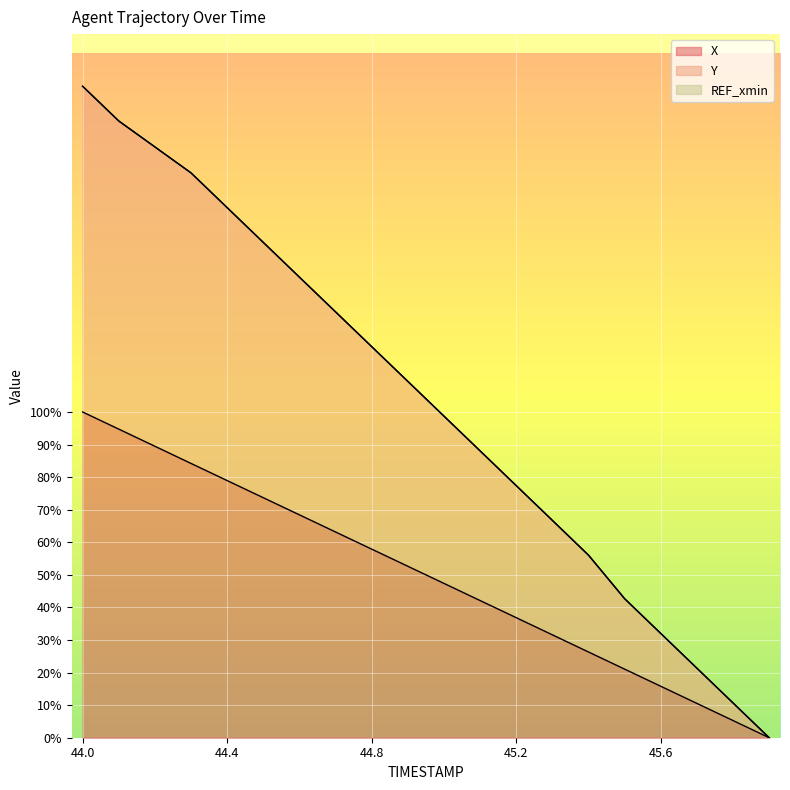

How many values in the X series are below 52?

10